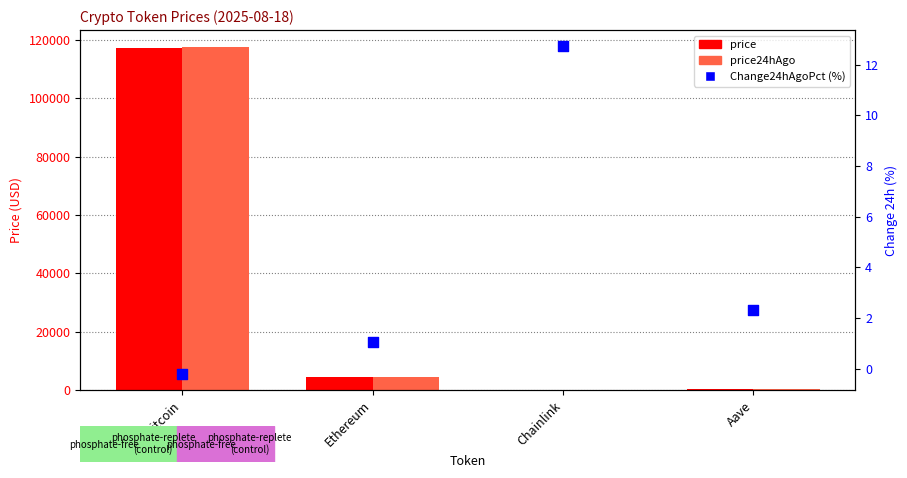

What are all the series names shown in the legend?

price, price24hAgo, Change24hAgoPct (%)